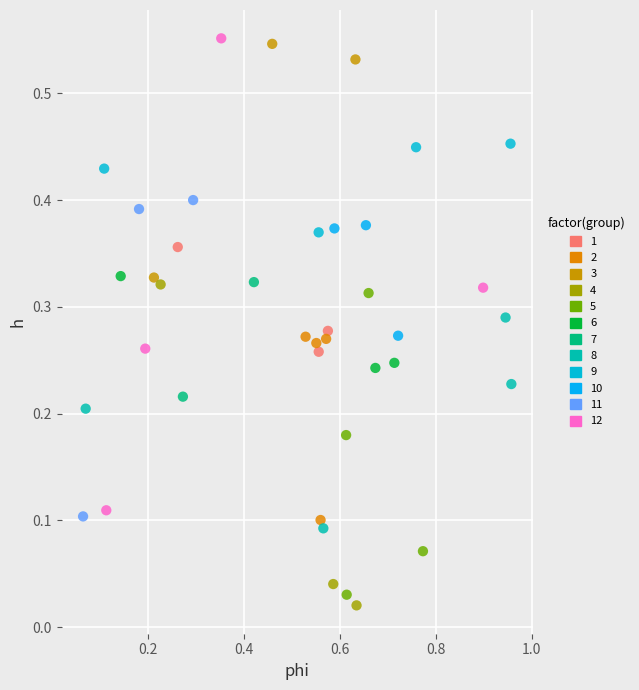

Which series has the widest spread of Y values?

12